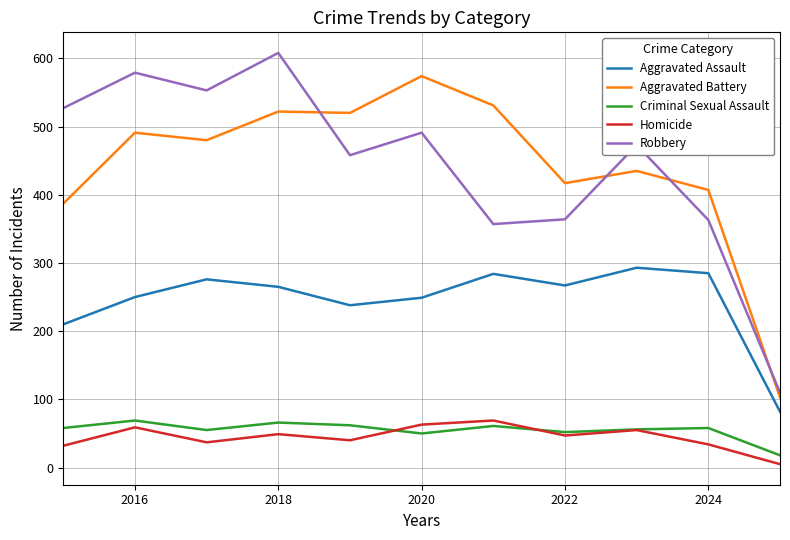

Which series has the widest spread of values?

Robbery